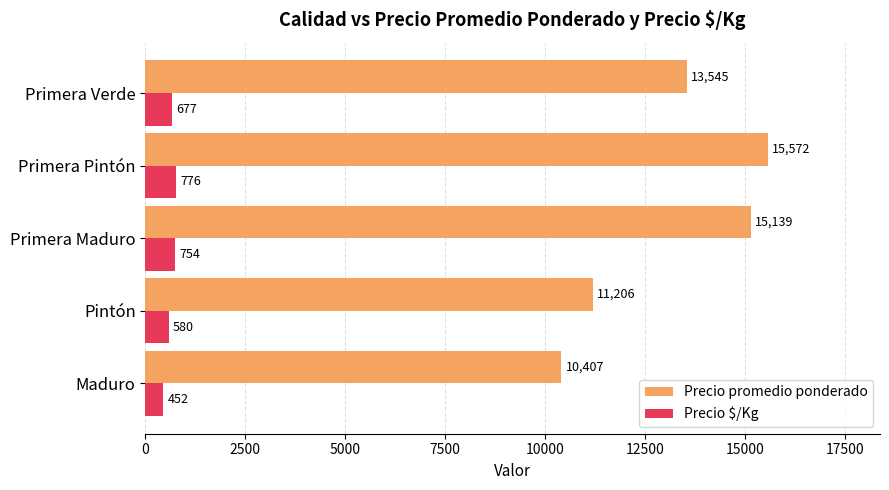

What is the difference between the maximum and minimum values in the Precio $/Kg series?

324